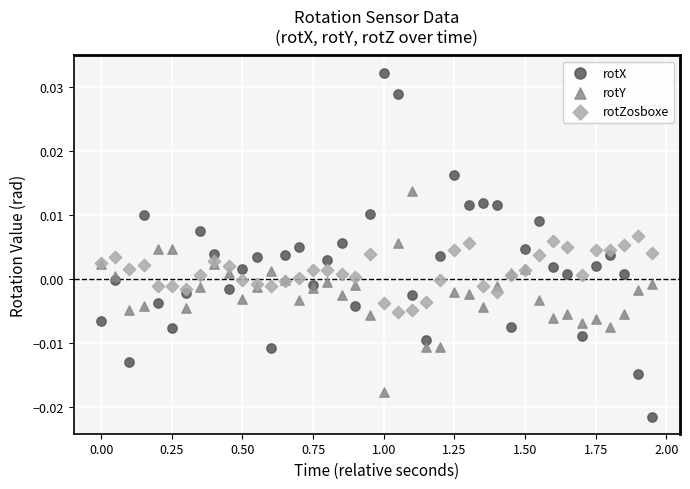

Which series contains the highest Y value?

rotX